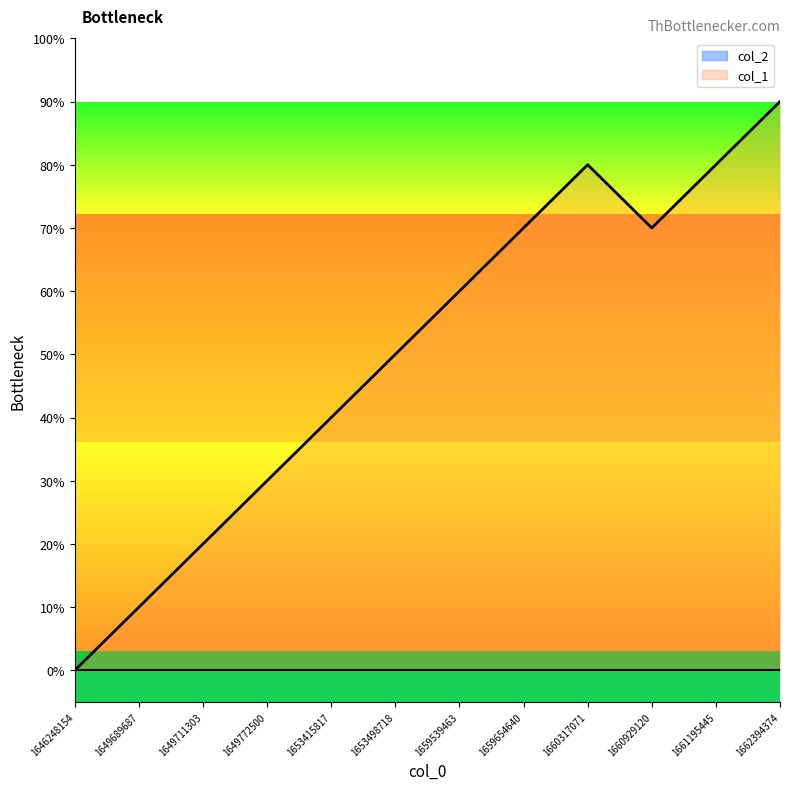

What is the change in value from 1646248154 to 1649711303?

+2